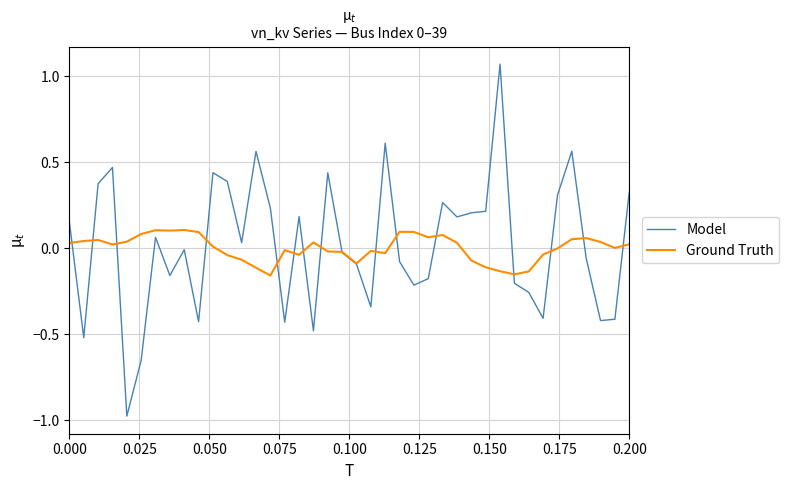

List the series in order of their peak value, lowest first.

Ground Truth, Model